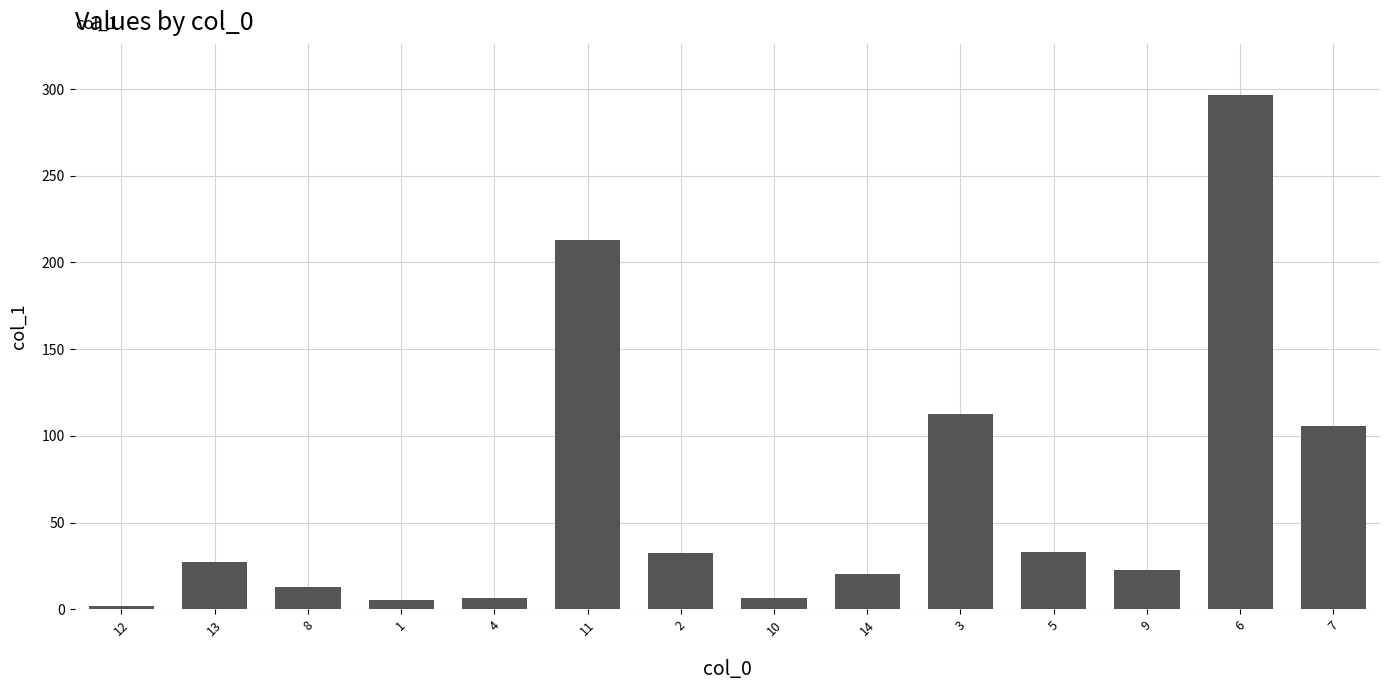

What is the change in value from 6 to 7?

-190.4